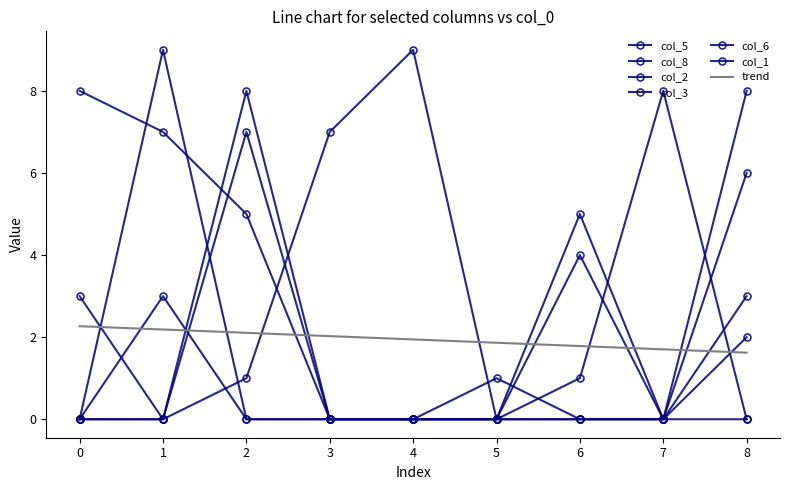

How many lines are shown in the chart?

6